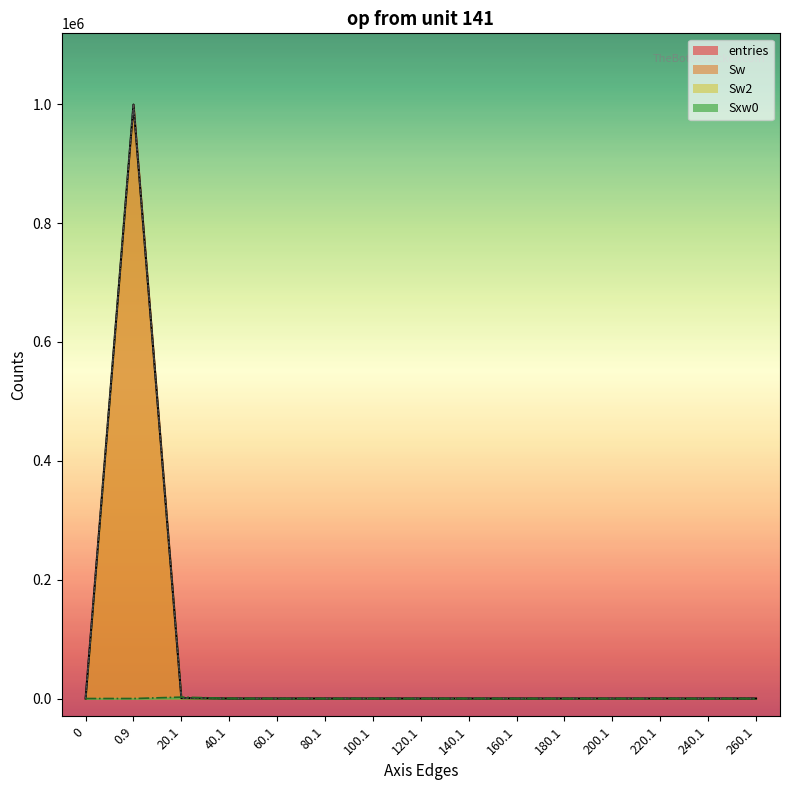

What is the difference between the maximum and minimum values in the Sw2 series?

999254